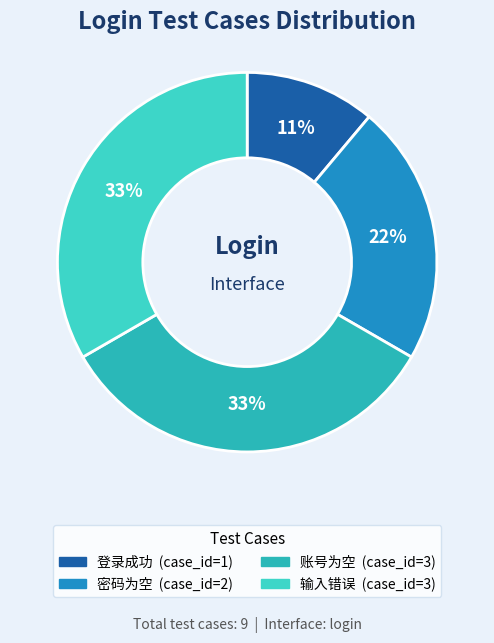

What percentage is the 登录成功 slice, to the nearest percent?

11%